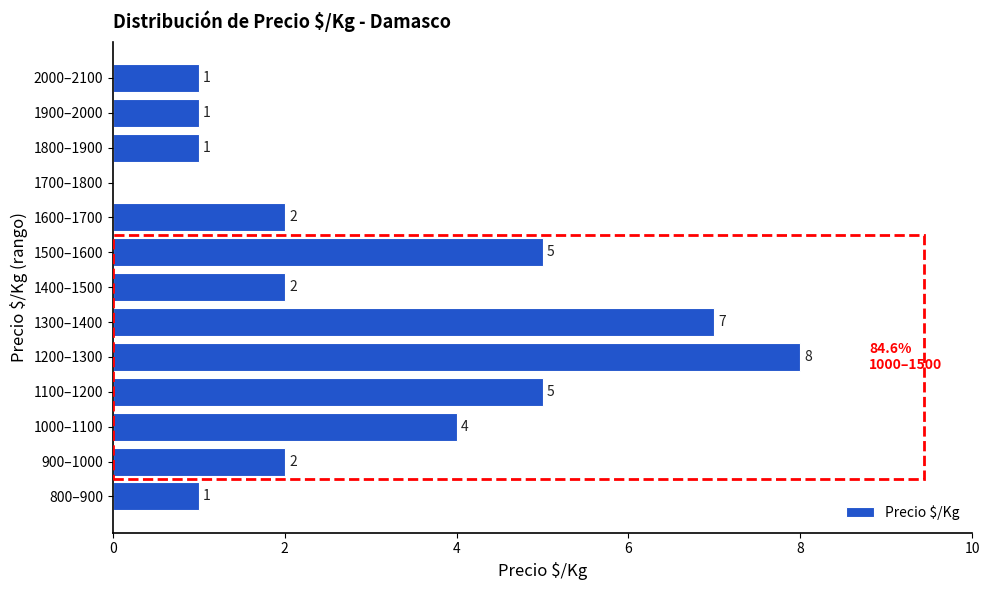

Reading bottom to top, transcribe all the data shown in this chart.

800–900=1	900–1000=2	1000–1100=4	1100–1200=5	1200–1300=8	1300–1400=7	1400–1500=2	1500–1600=5	1600–1700=2	1700–1800=0	1800–1900=1	1900–2000=1	2000–2100=1